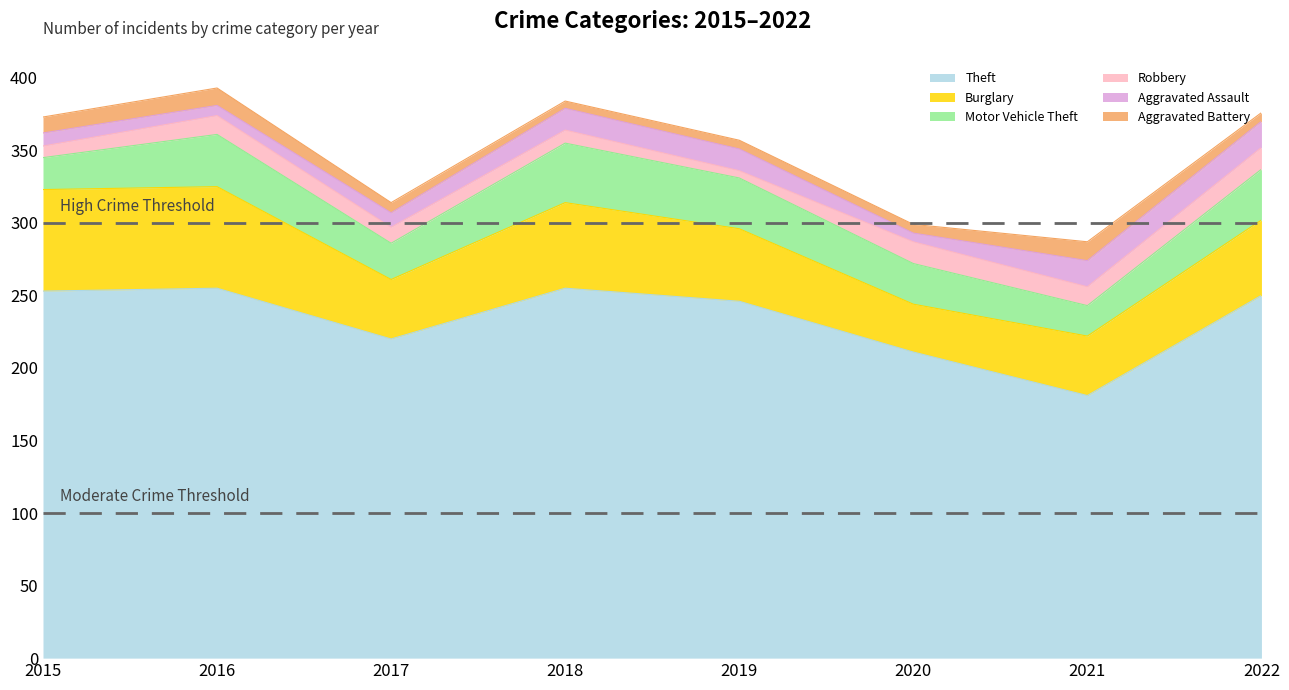

Count the number of data series in this chart.

6